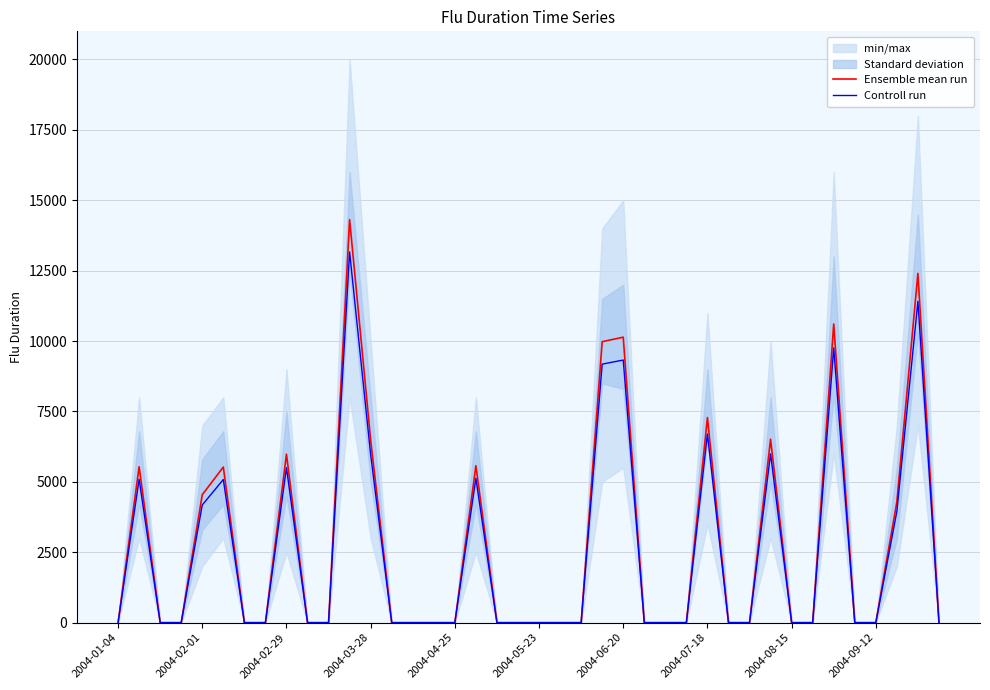

What is the sum of all Ensemble mean run values?

109165.0